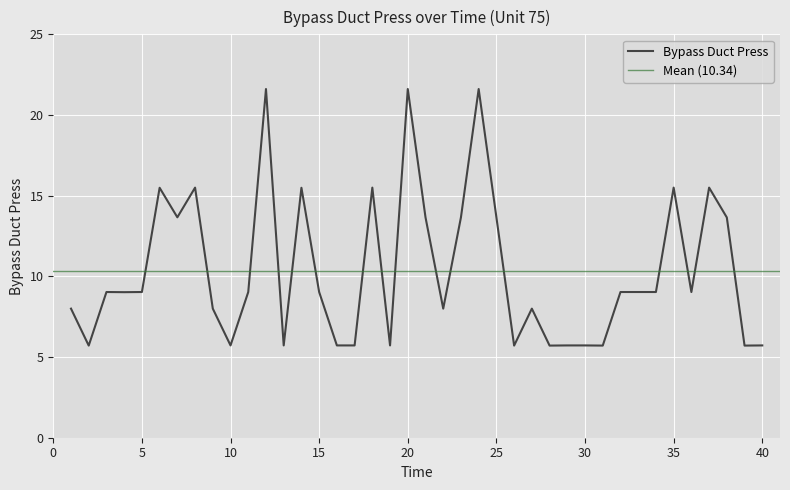

What is the average value?

10.3